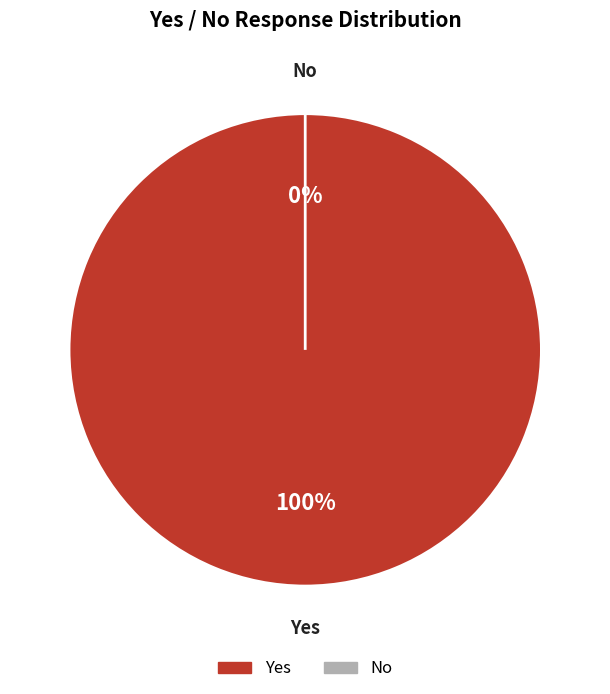

To the nearest percent, what percentage of the pie is Yes?

100%